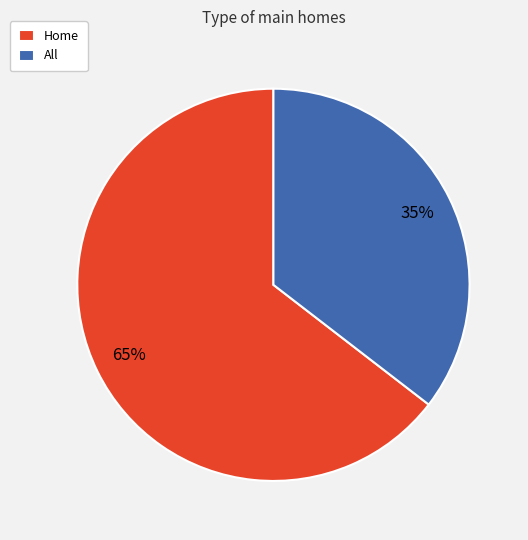

To the nearest percent, what percentage of the pie is All?

35%